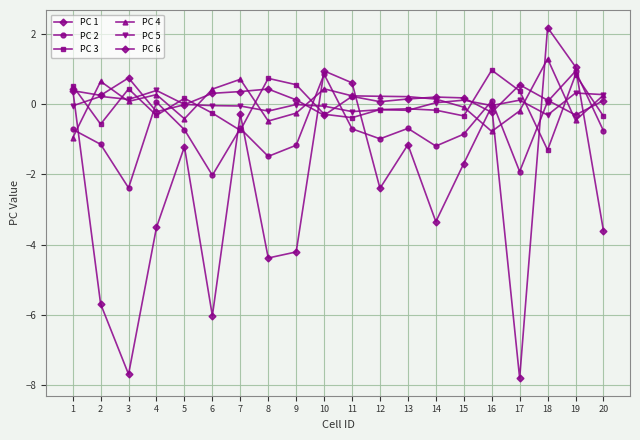

Which category has the highest value across all series?

18